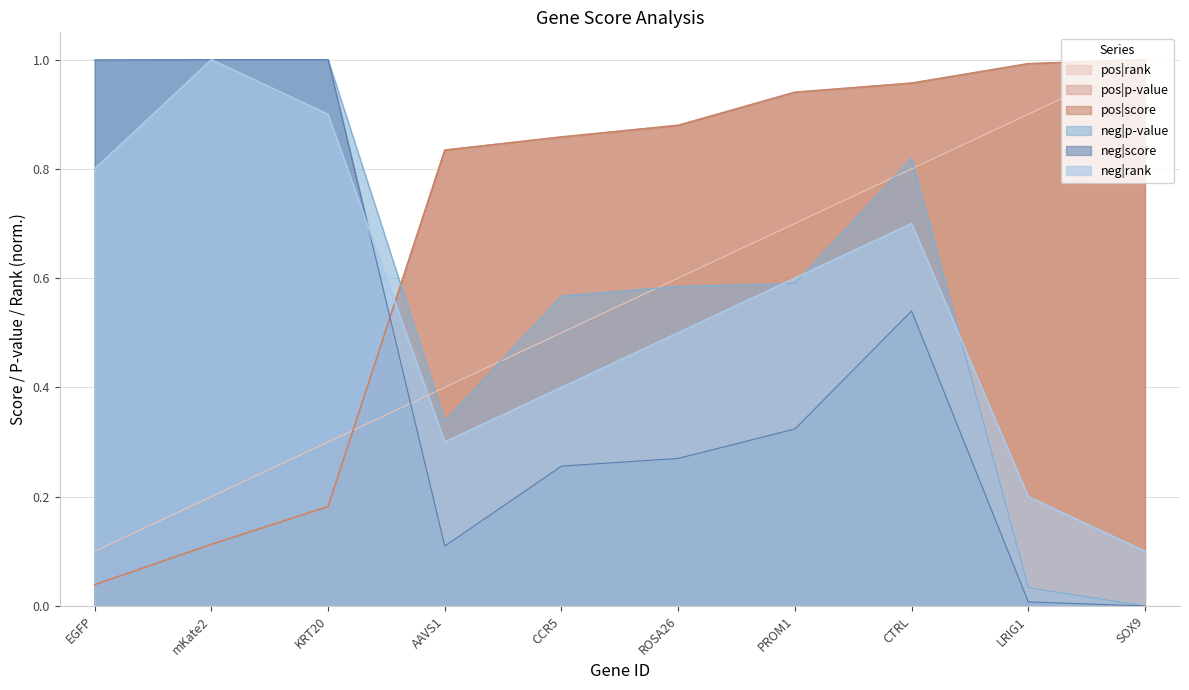

In neg|rank, how many points are higher than both neighbors (excluding endpoints)?

2